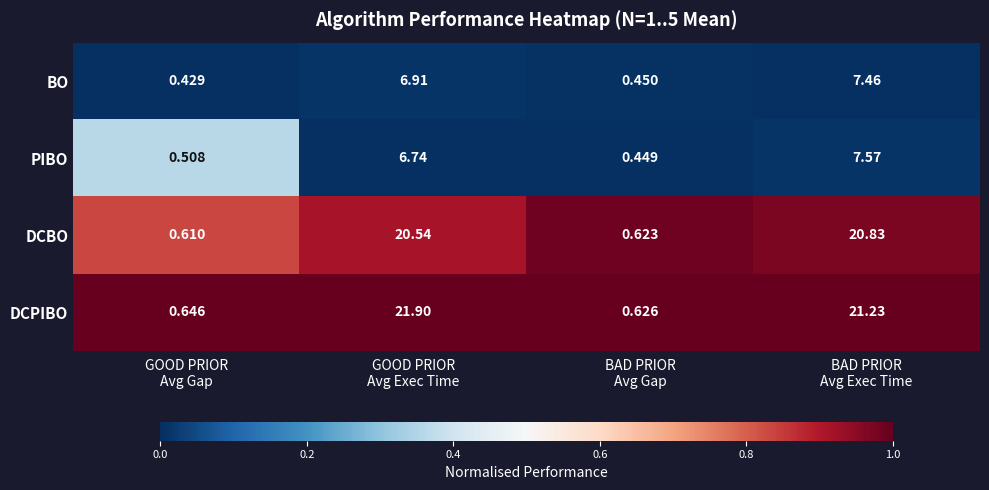

Which series has the largest range (max minus min)?

DCPIBO